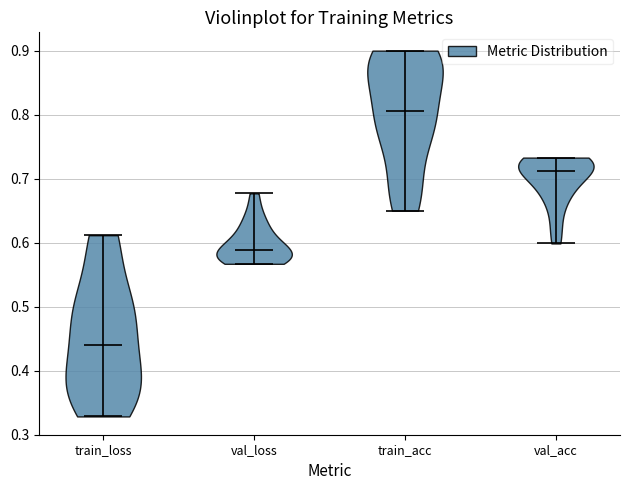

What is the lowest point the violin for train_loss reaches on the y-axis? The values are not printed on the chart, so give them approximately, as read against the axis.

0.33